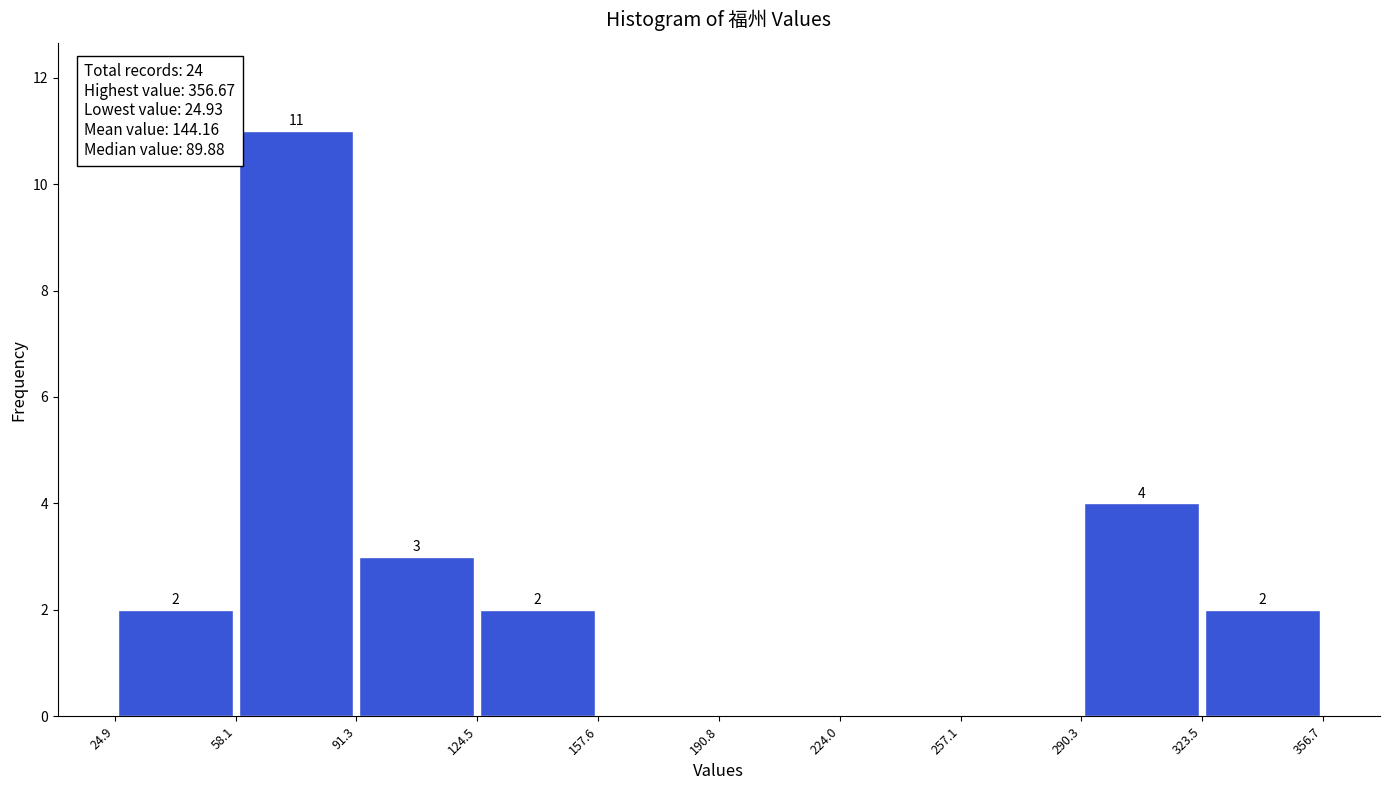

Which range on the x-axis has the tallest bar?

58.1 to 91.3